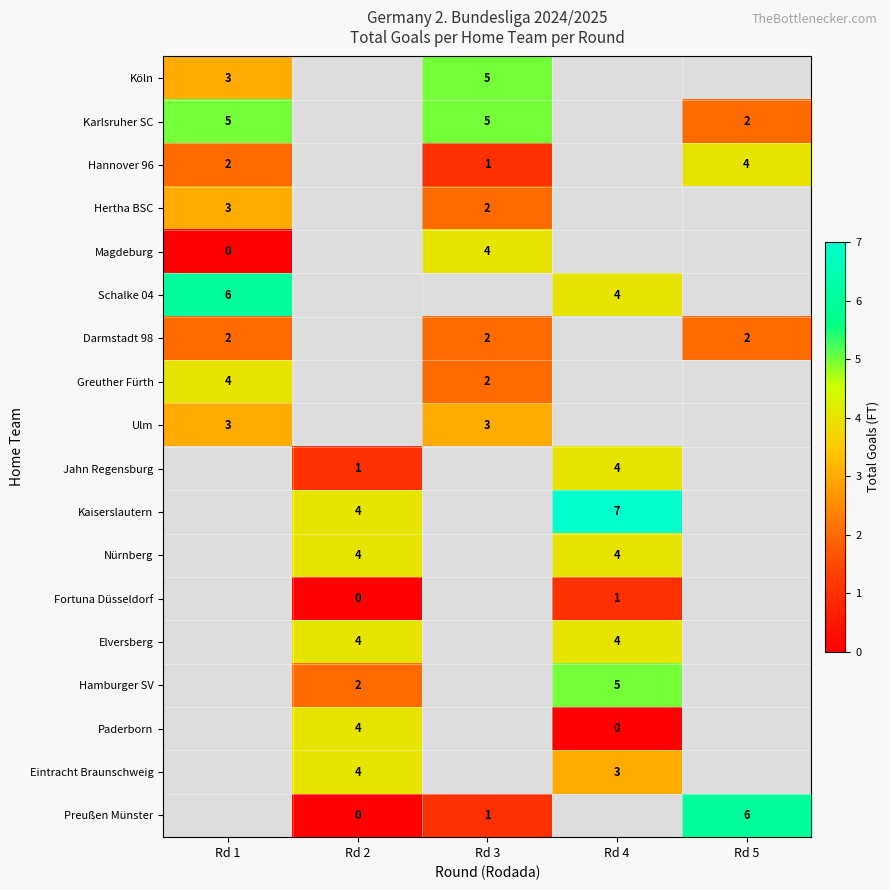

Which has a higher value, Rd 4 or Rd 1?

Rd 1